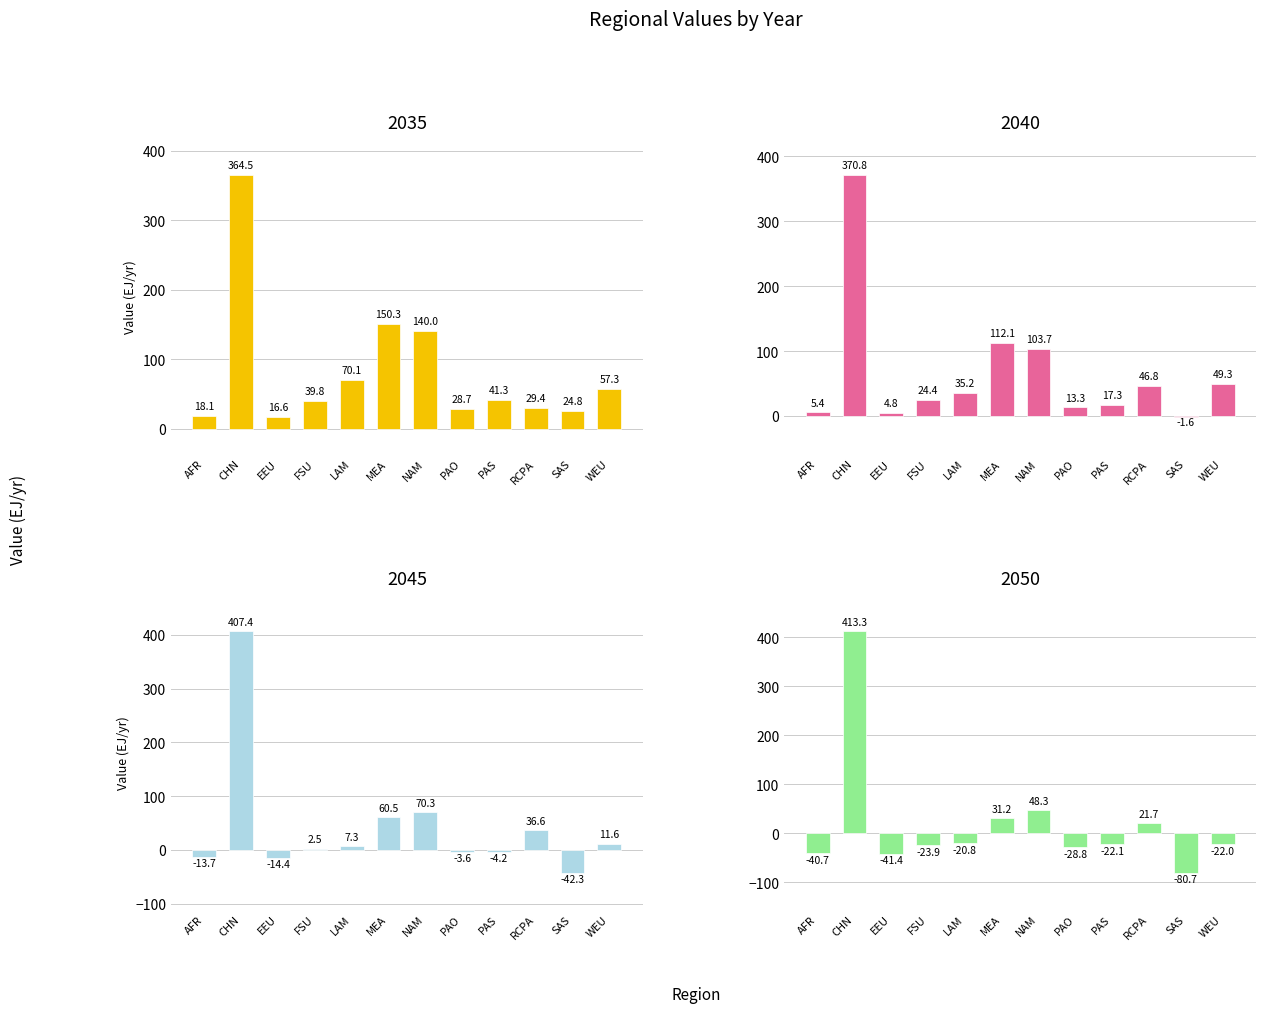

Rank the series by their maximum value, from highest to lowest.

2050, 2045, 2040, 2035